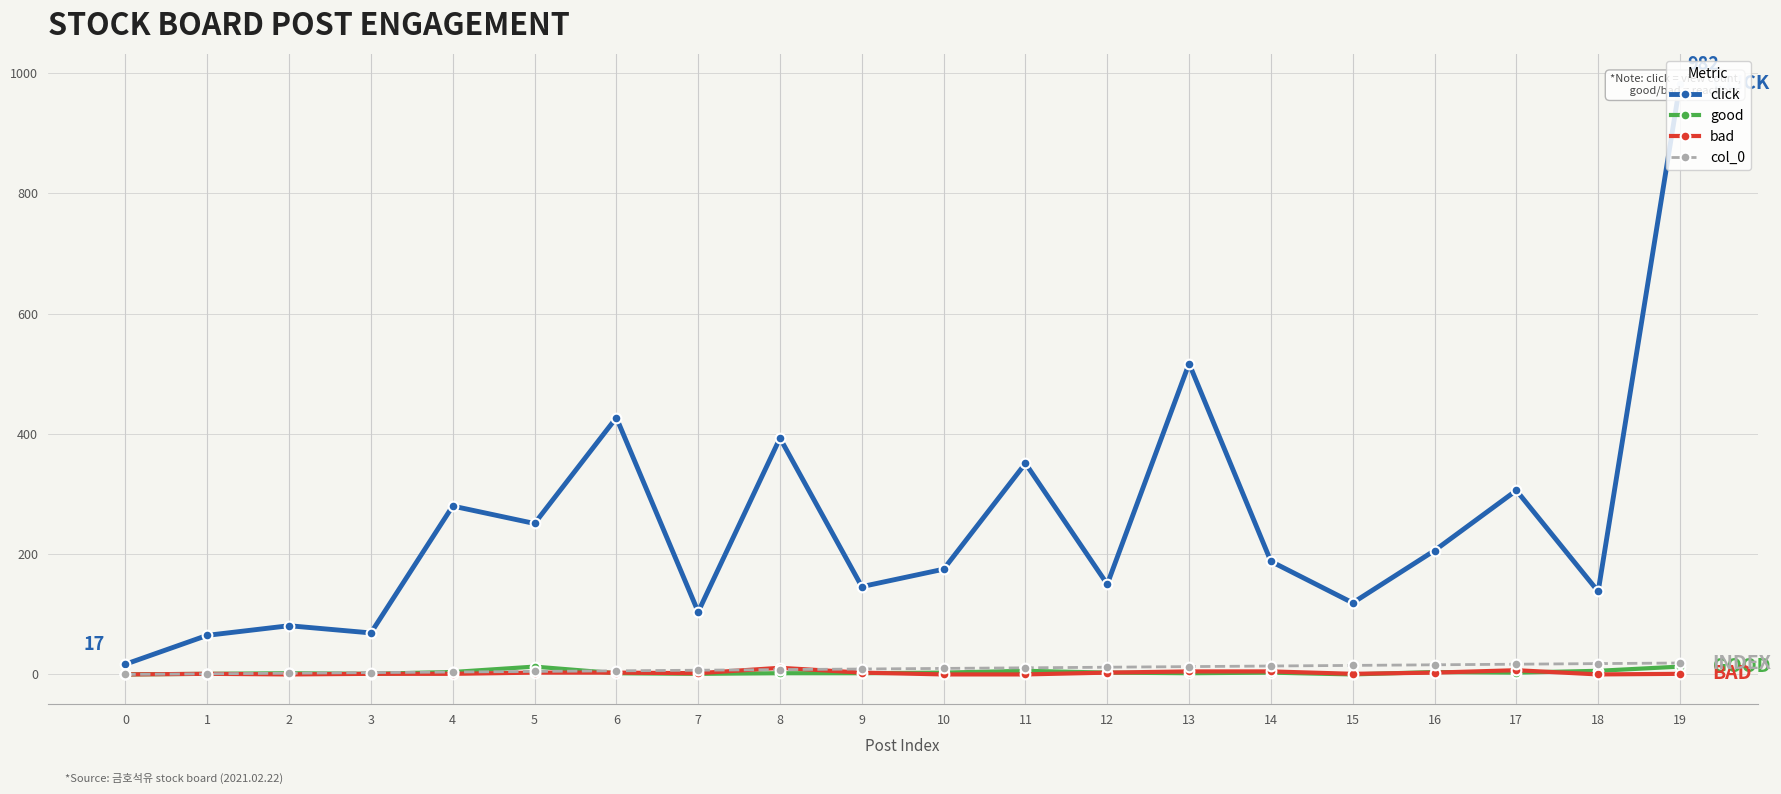

In bad, how many points are higher than both neighbors (excluding endpoints)?

3